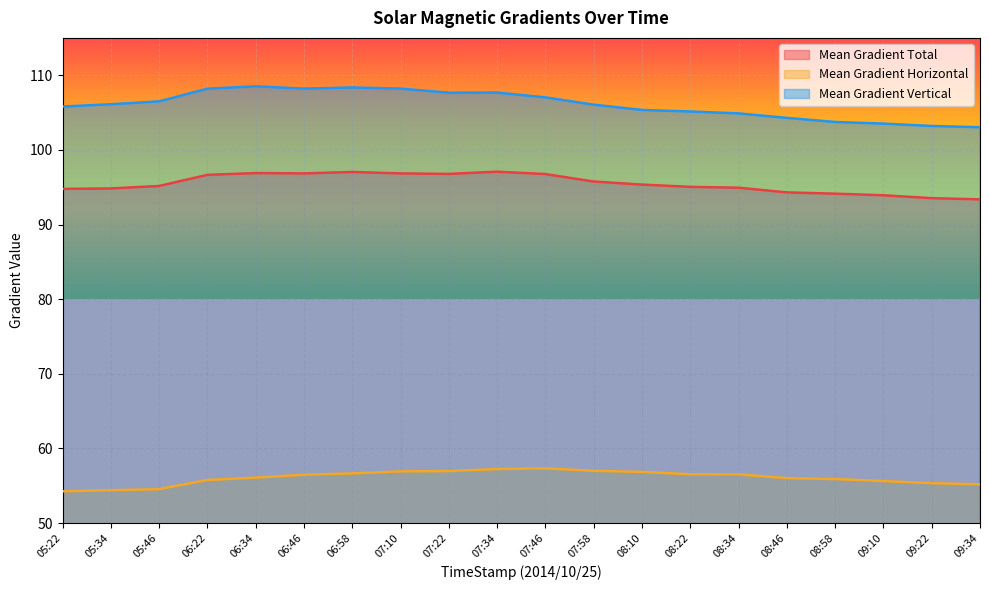

What is the approximate value of Mean Gradient Total at 09:10?

93.9